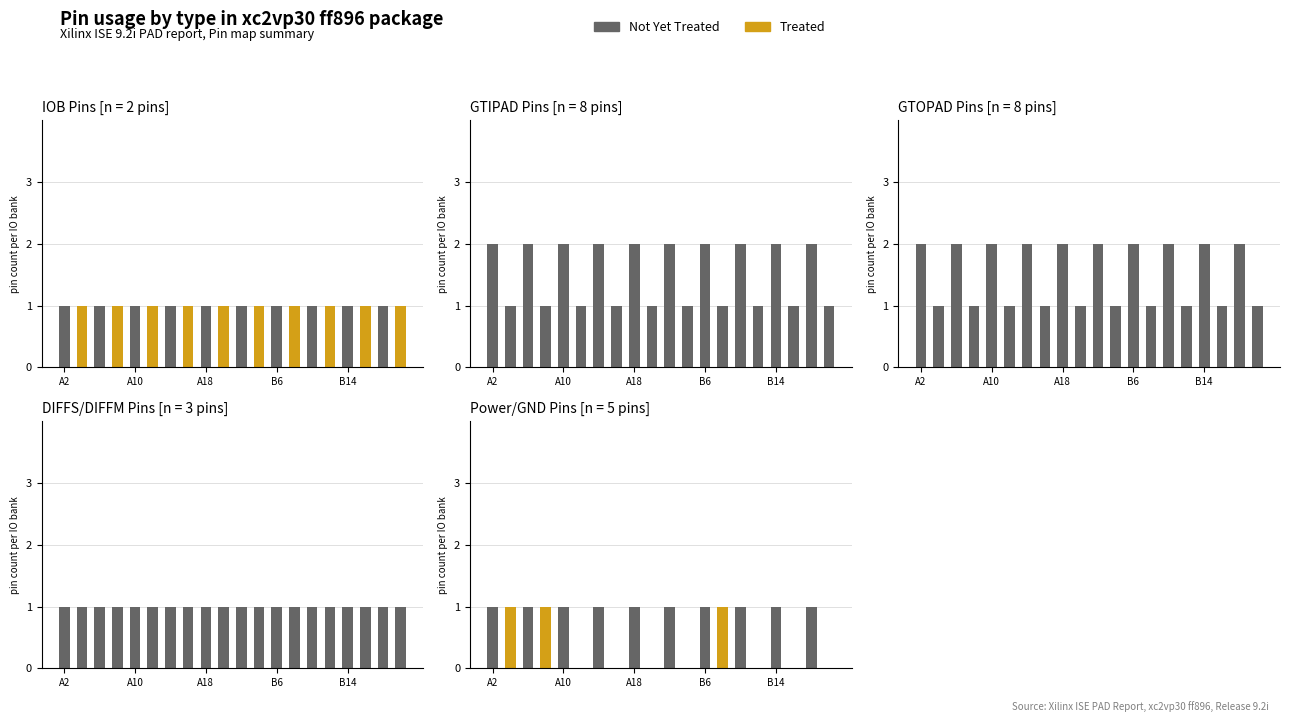

Rank the series by their average value, from highest to lowest.

Not Yet Treated, Treated